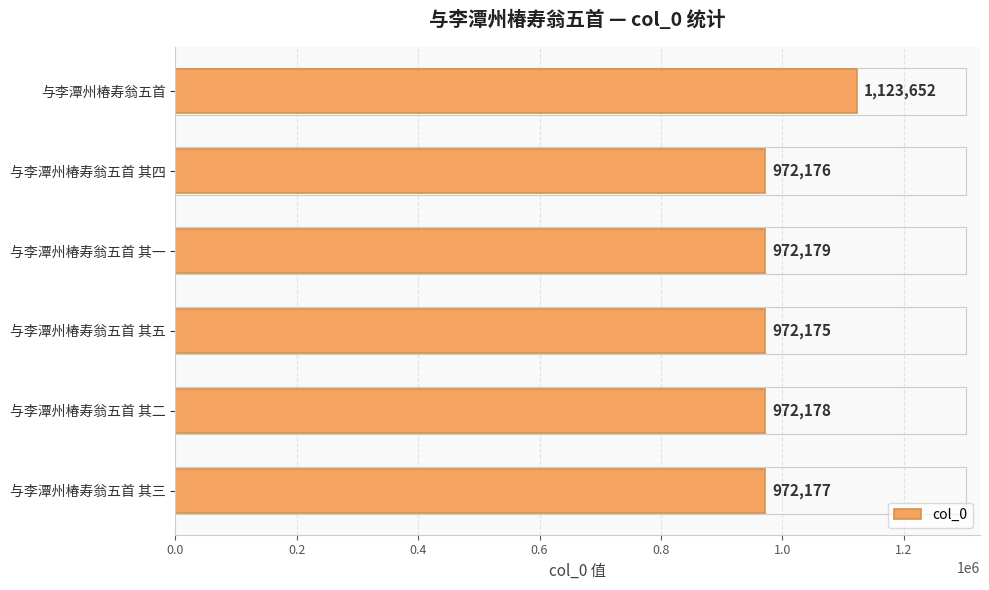

Count the number of data series in this chart.

1